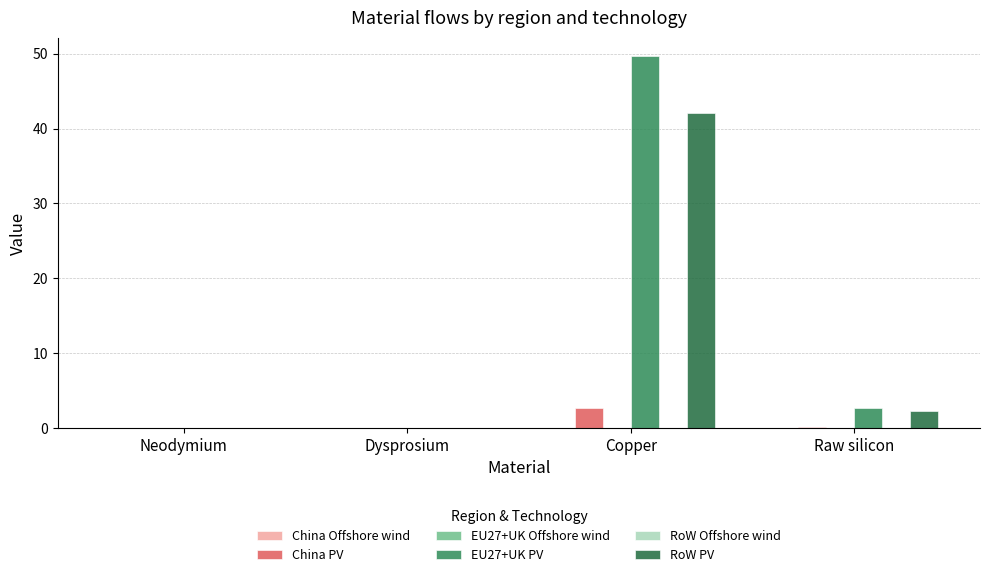

What is the maximum value for China PV?

2.6